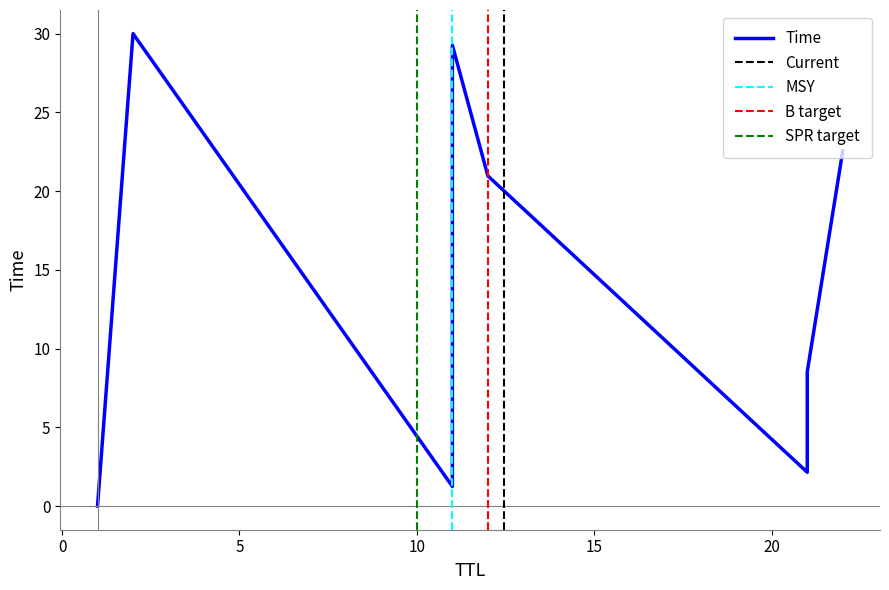

Count the number of data series in this chart.

1